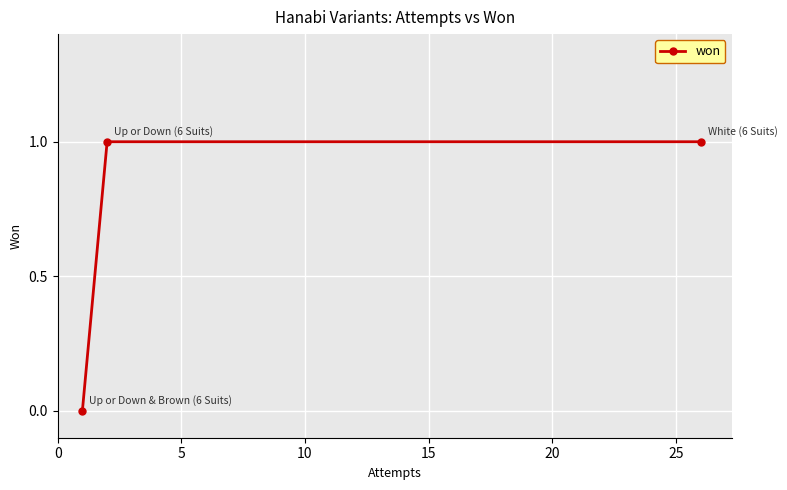

Read the value at 0.

1